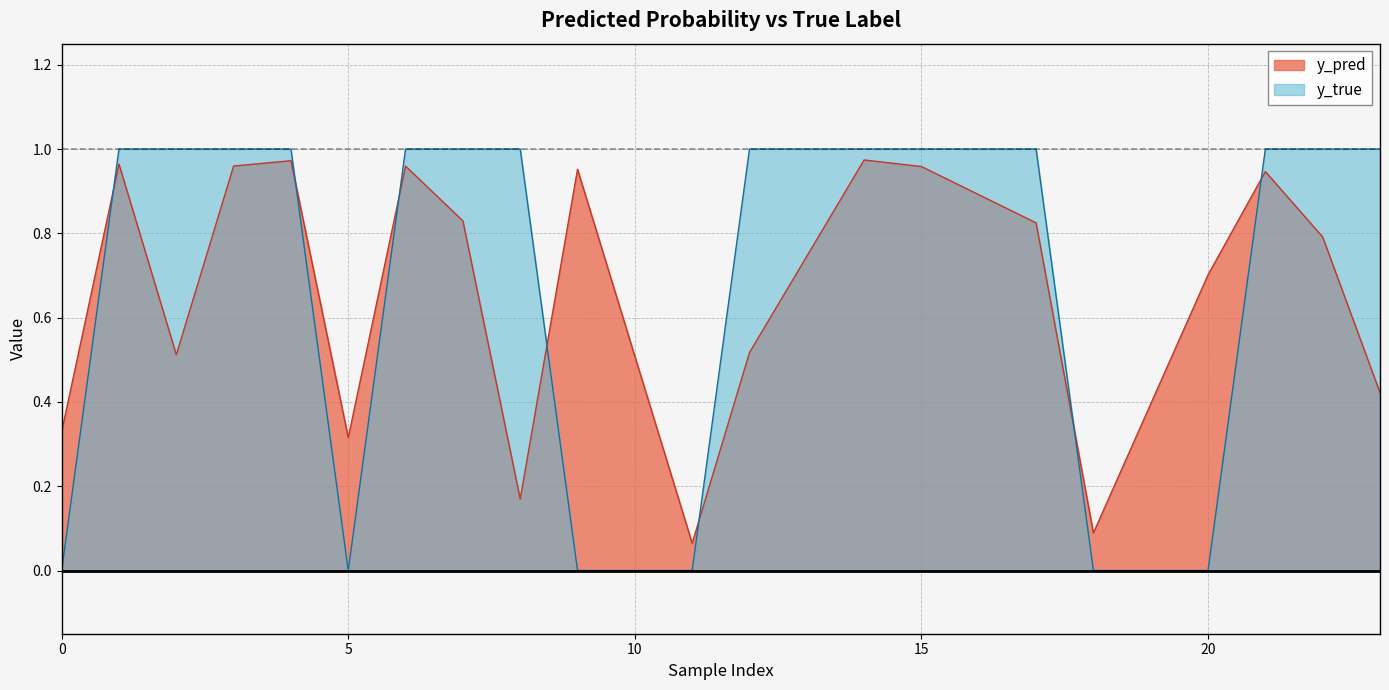

At which category does y_pred reach its first local valley?

2